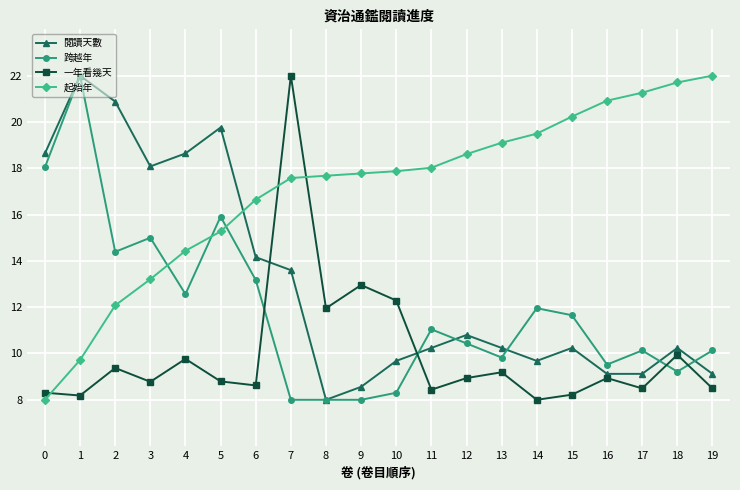

What is the sum of the 起始年 values at 11 and 16?

38.9